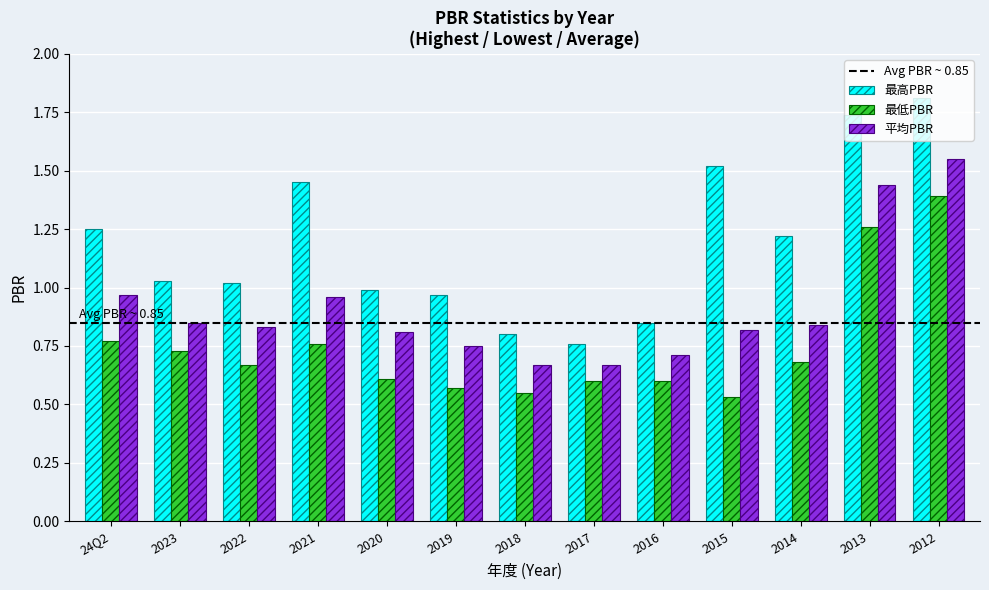

Between 2022 and 2021, which series saw the biggest shift?

最高PBR